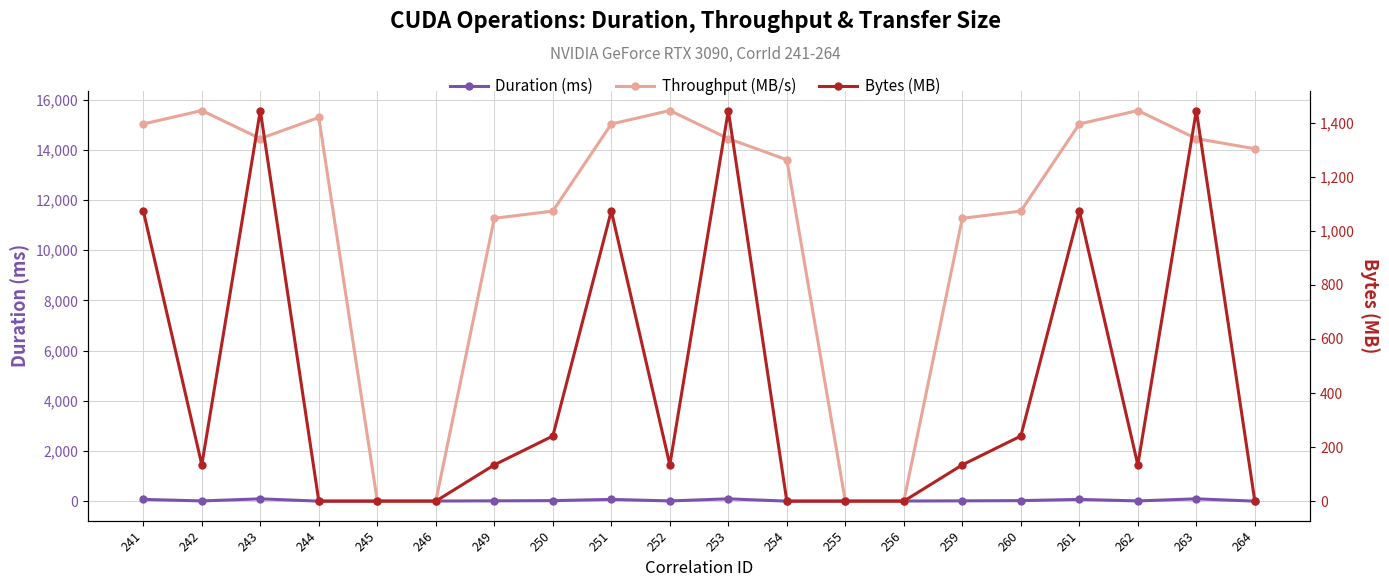

Rank the categories by Bytes (MB) value from lowest to highest.

245, 246, 255, 256, 244, 254, 264, 242, 249, 252, 259, 262, 250, 260, 241, 251, 261, 243, 253, 263